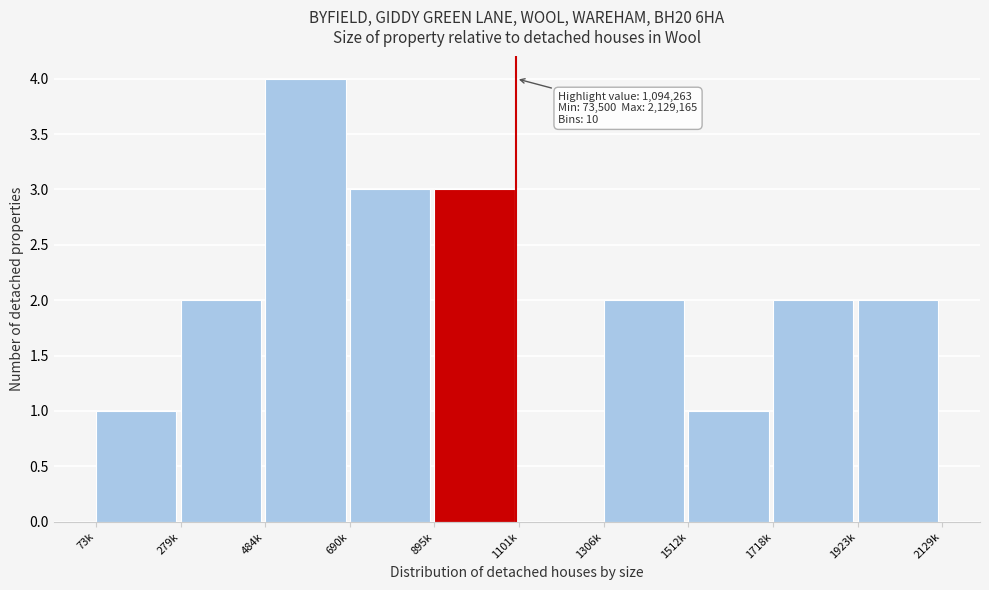

Reading left to right, list all the values displayed in this chart.

73k=1	279k=2	484k=4	690k=3	895k=3	1101k=0	1306k=2	1512k=1	1718k=2	1923k=2